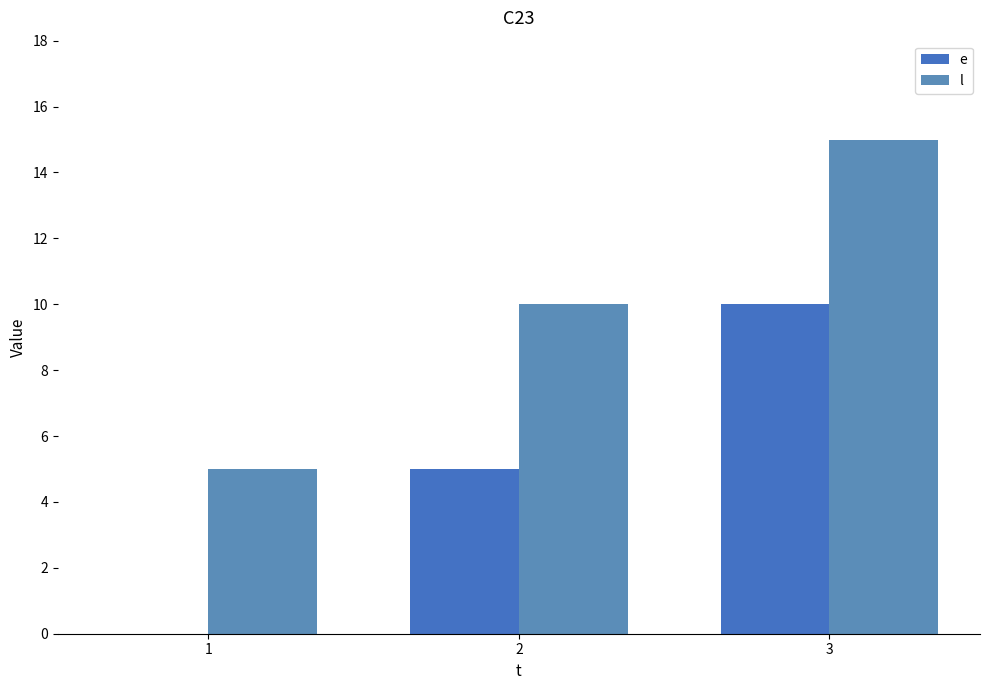

At 1, list the series in order from smallest to largest.

e, l